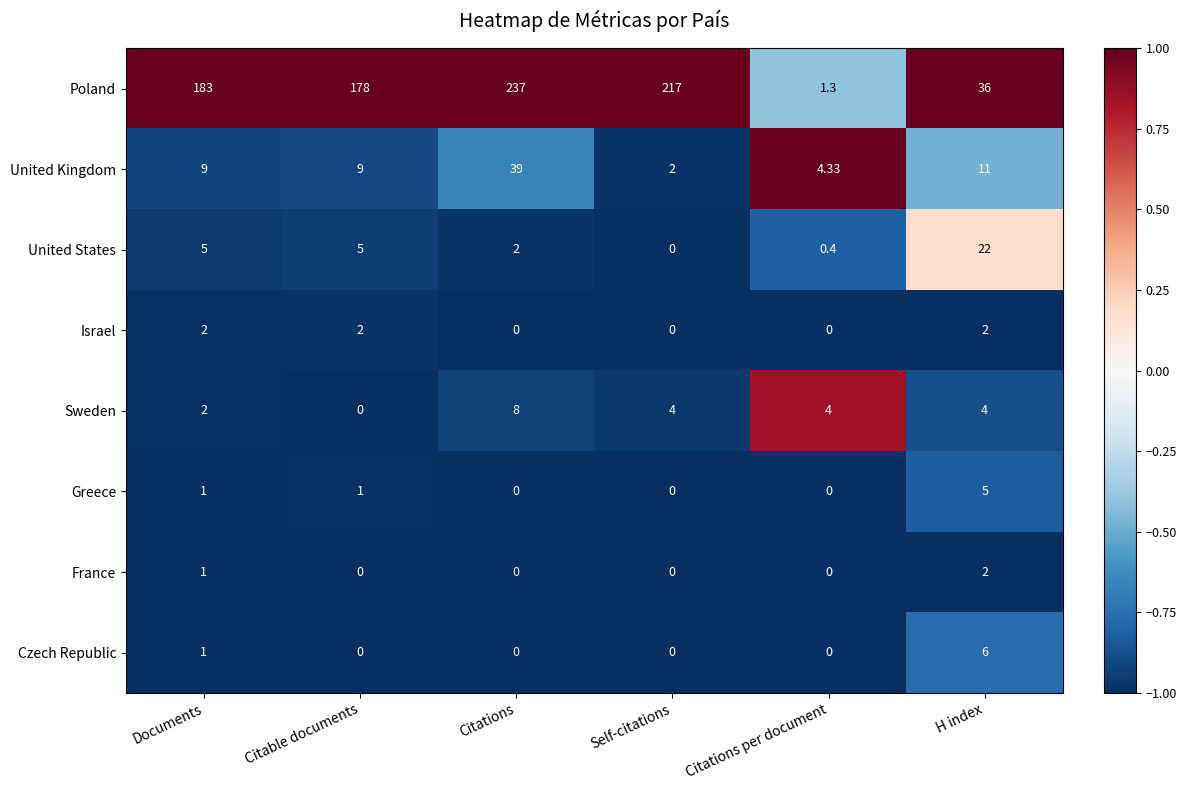

At which category is the sum across all series the highest?

Citations